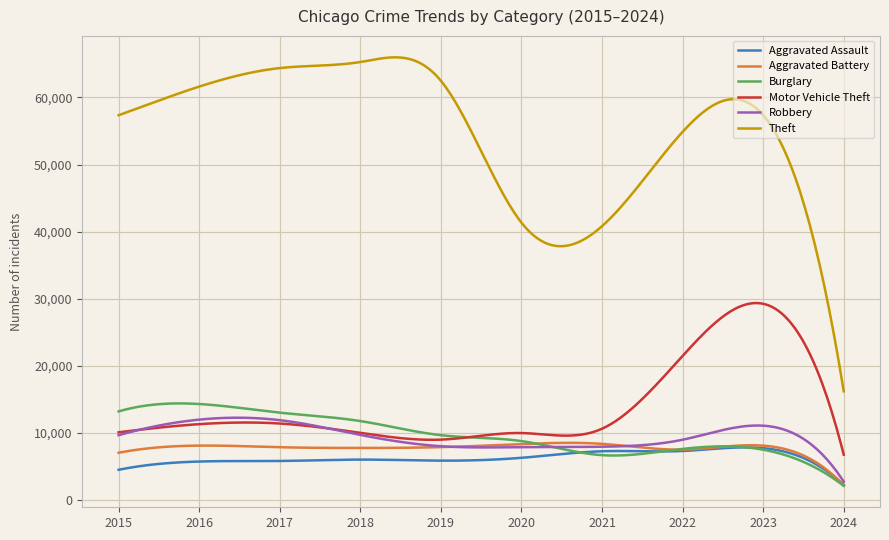

True or false: Aggravated Battery and Theft intersect in this chart.

False